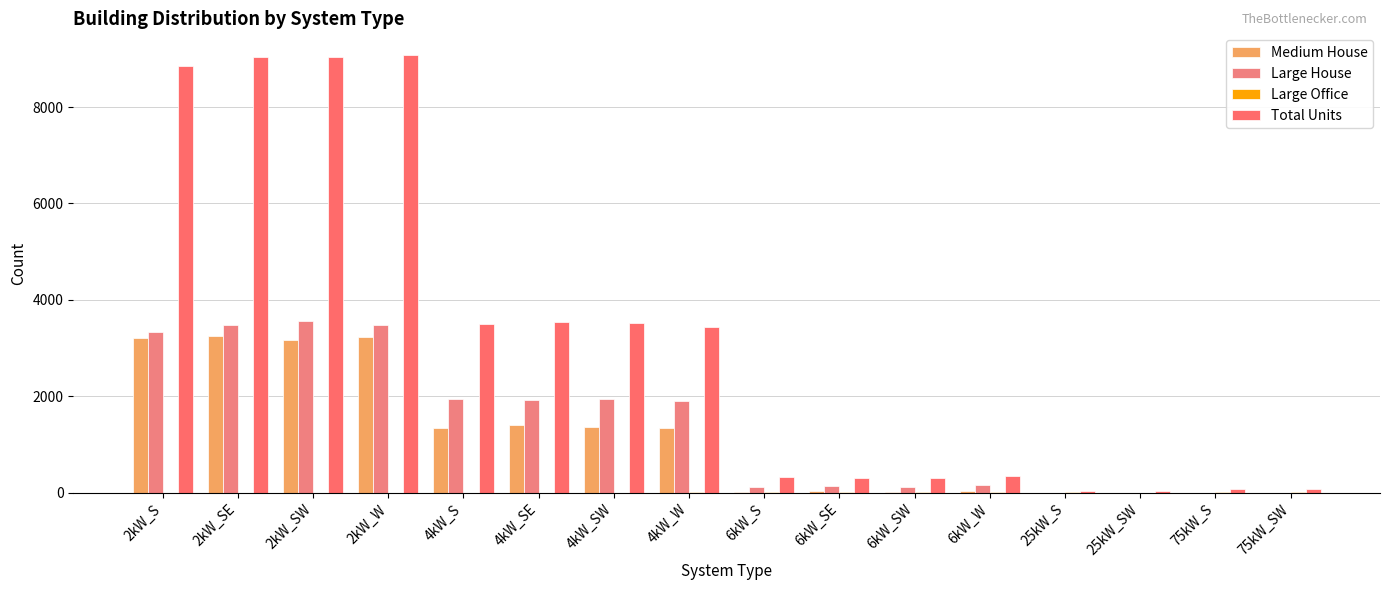

Which series changed the most between 4kW_S and 6kW_SW?

Total Units